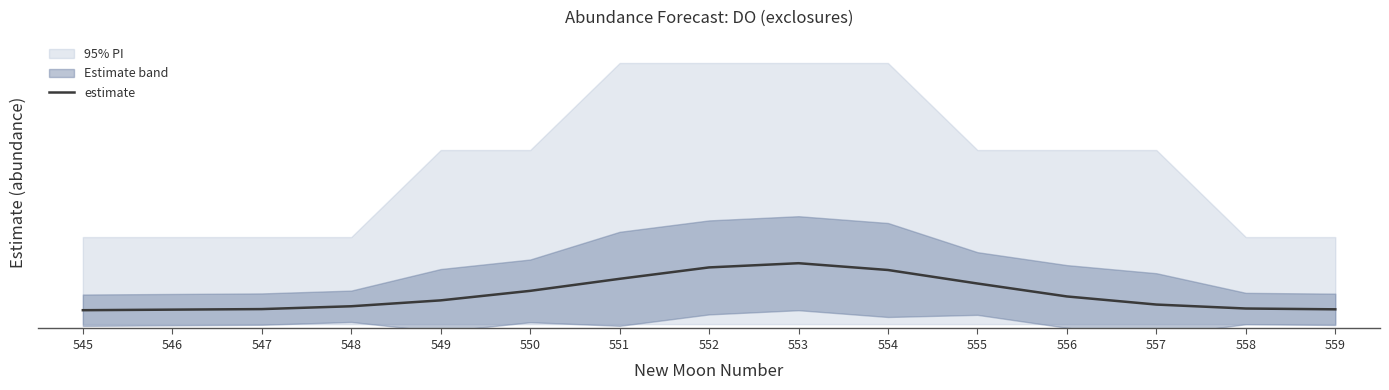

Count the number of categories in the chart.

15